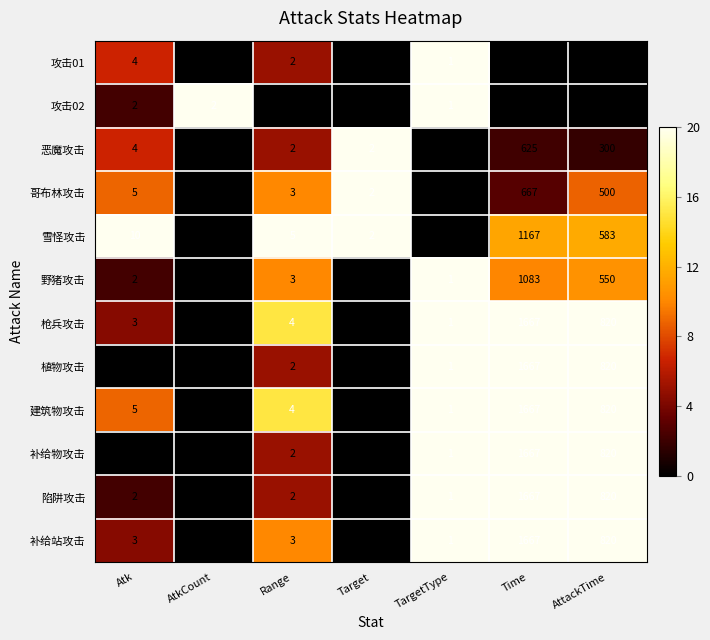

How many categories are shown in the chart?

7